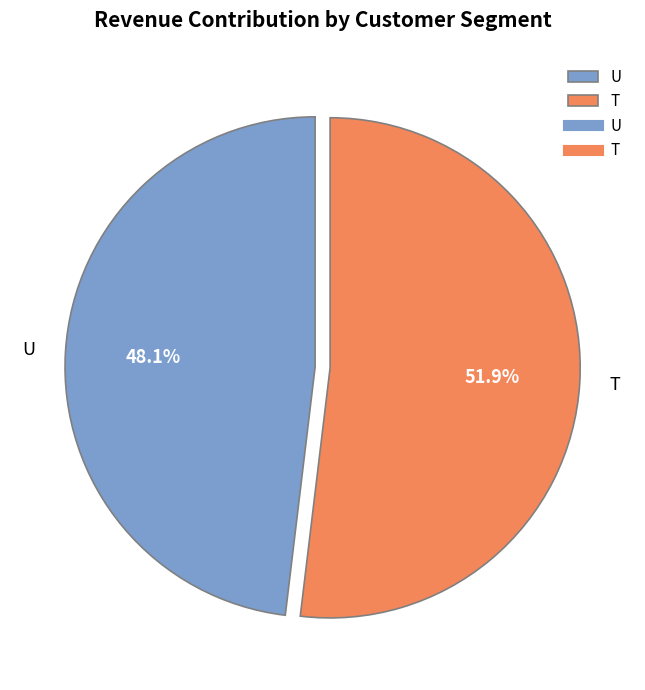

What percentage is NOT represented by T?

48.1%